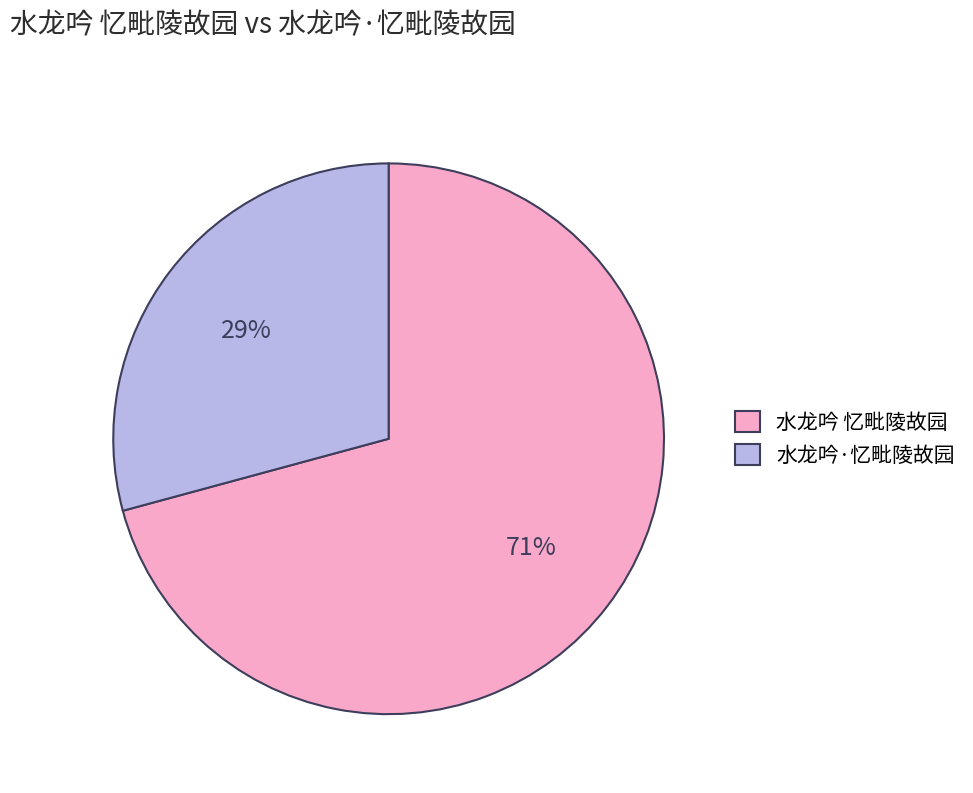

Does 水龙吟·忆毗陵故园 represent more than half of the total?

No